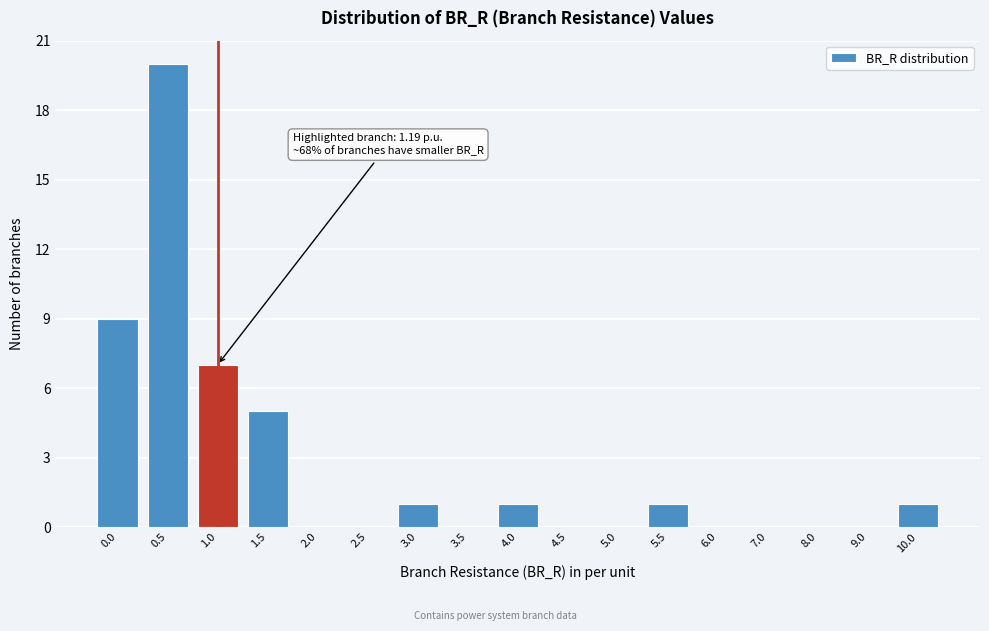

Reading left to right, transcribe all the data shown in this chart.

0.0=9	0.5=20	1.0=7	1.5=5	2.0=0	2.5=0	3.0=1	3.5=0	4.0=1	4.5=0	5.0=0	5.5=1	6.0=0	7.0=0	8.0=0	9.0=0	10.0=1